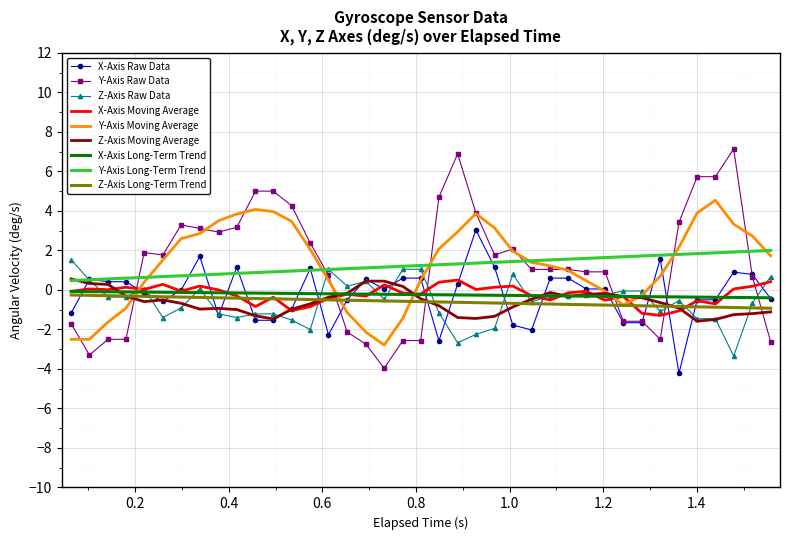

Which series has the largest range (max minus min)?

Y-Axis Raw Data